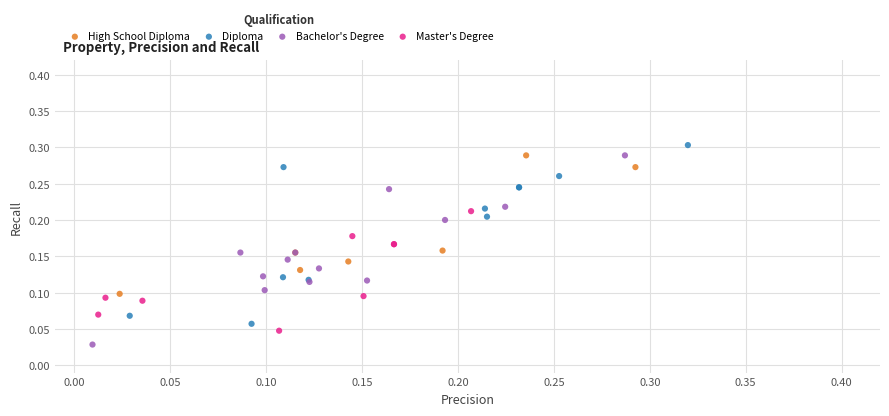

Which series contains the lowest Y value?

Bachelor's Degree